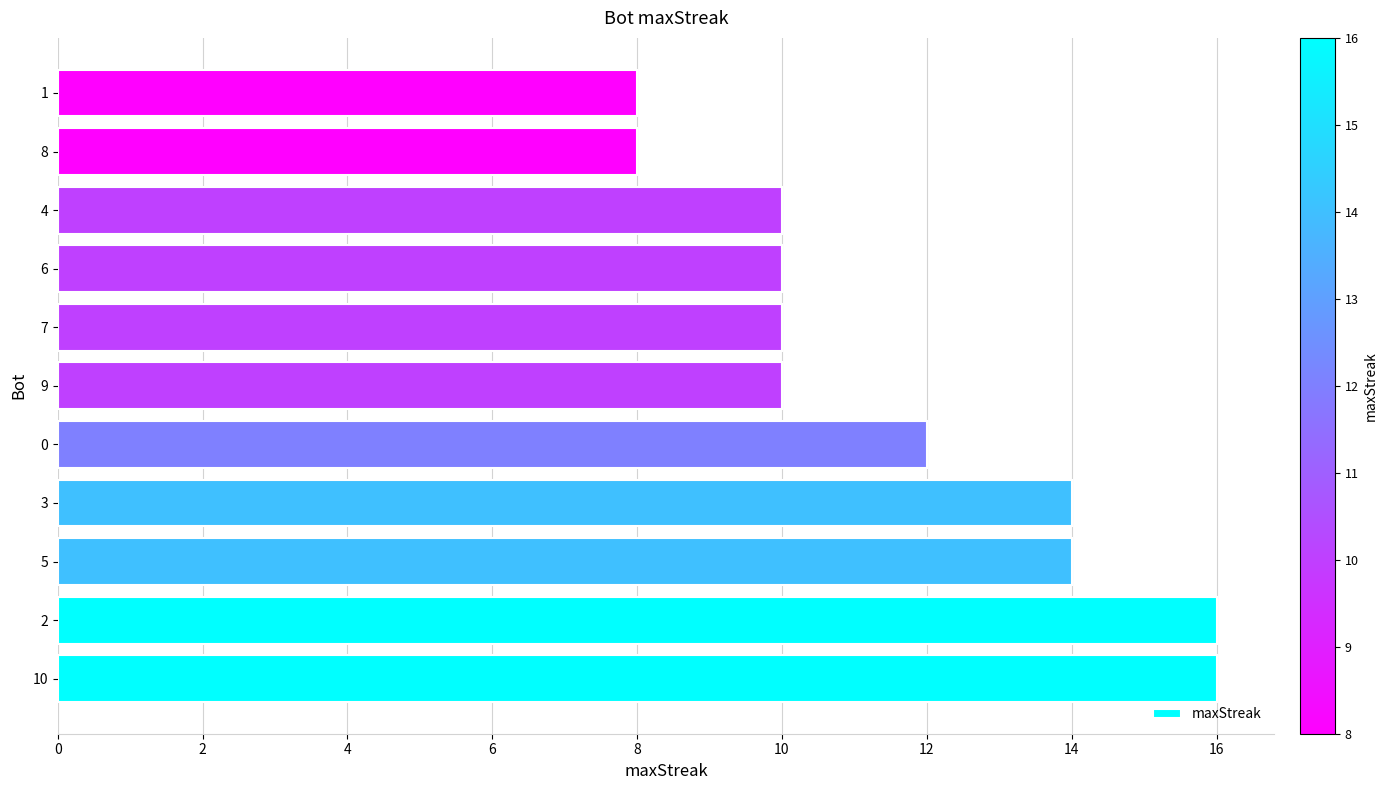

What is the maximum value shown in the chart?

16